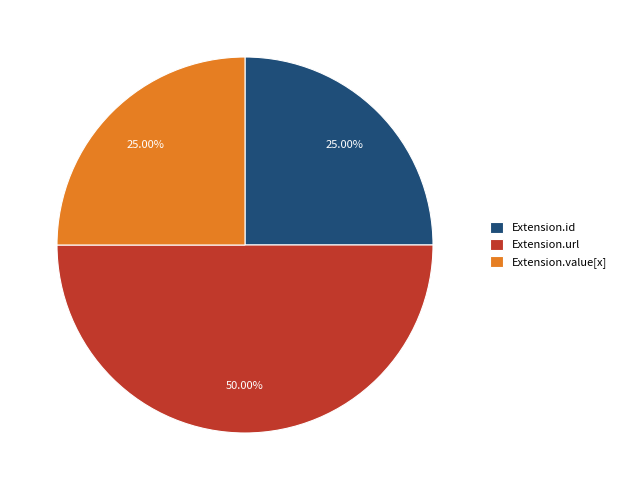

What is the ratio of the value at Extension.value[x] to the value at Extension.url?

0.5